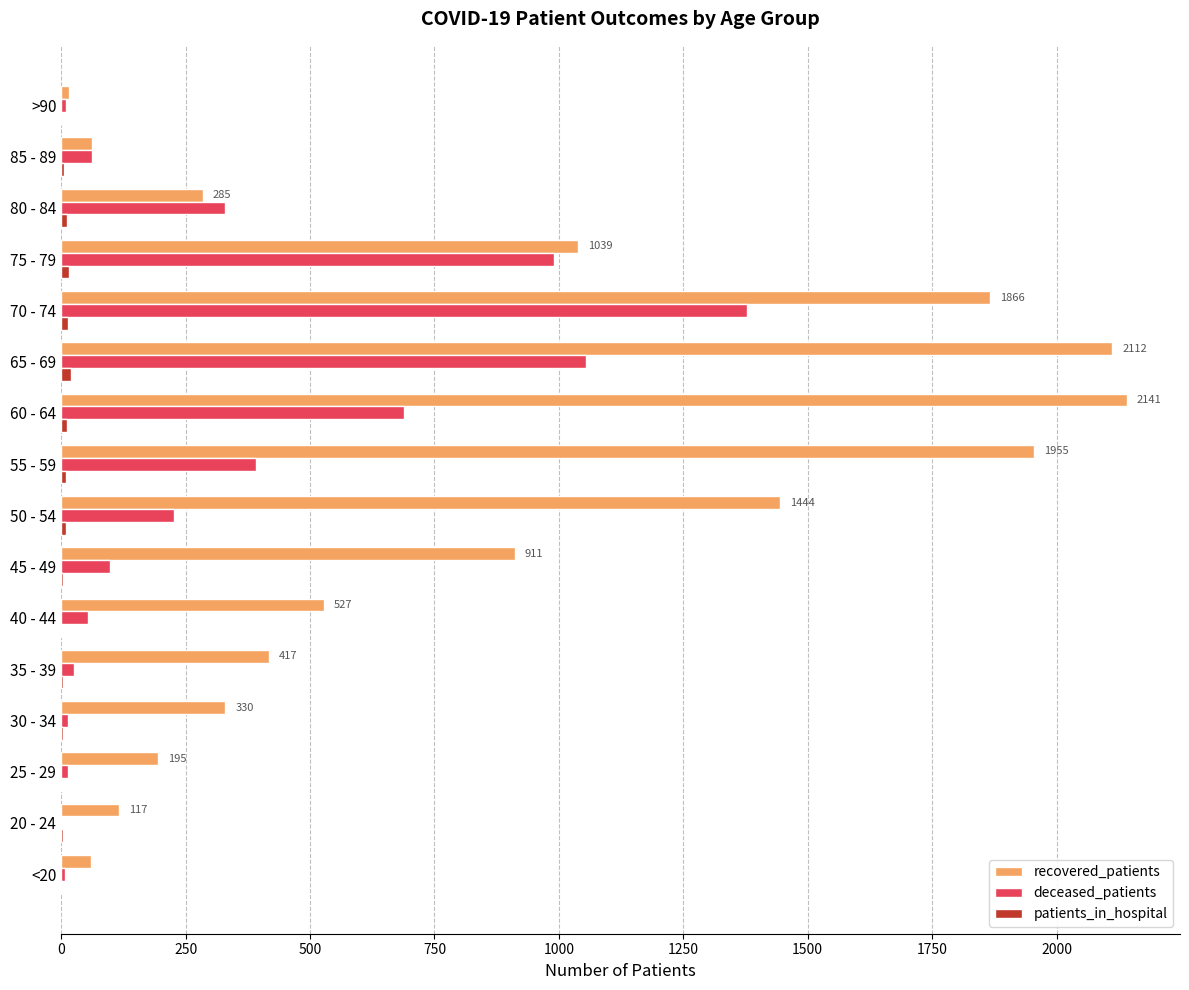

Which series has the largest total across all categories?

recovered_patients